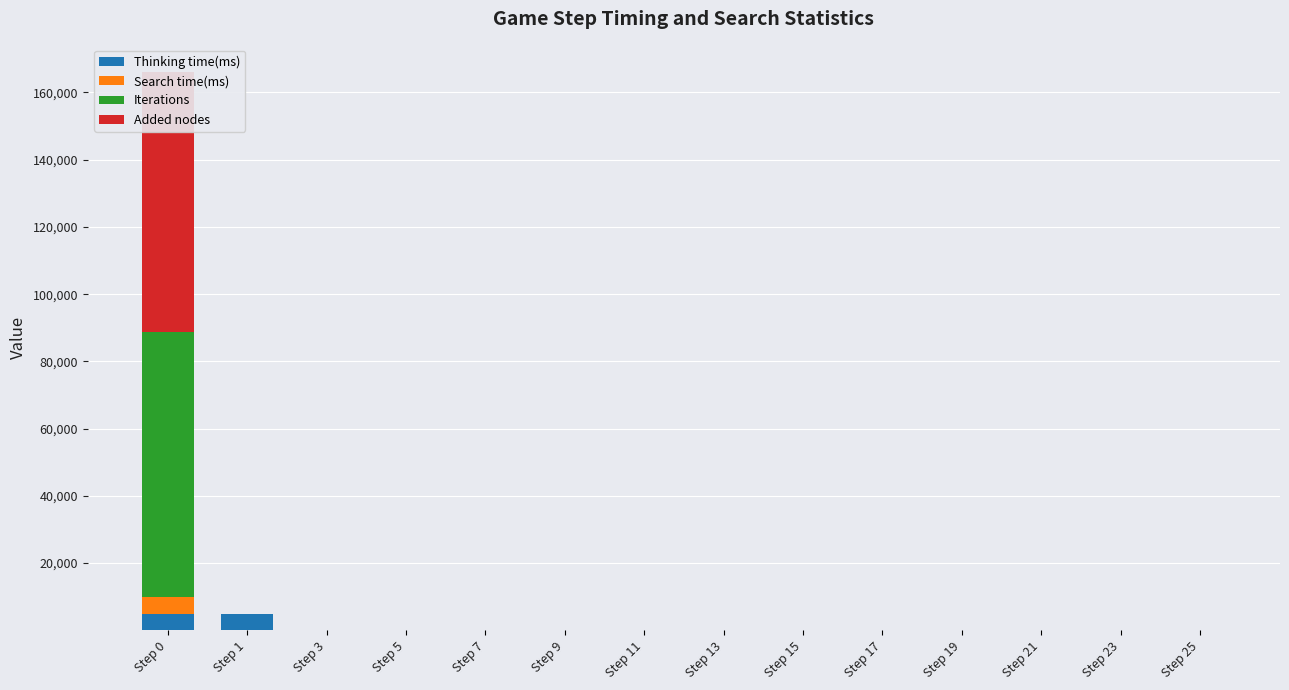

Are the bars horizontal?

No